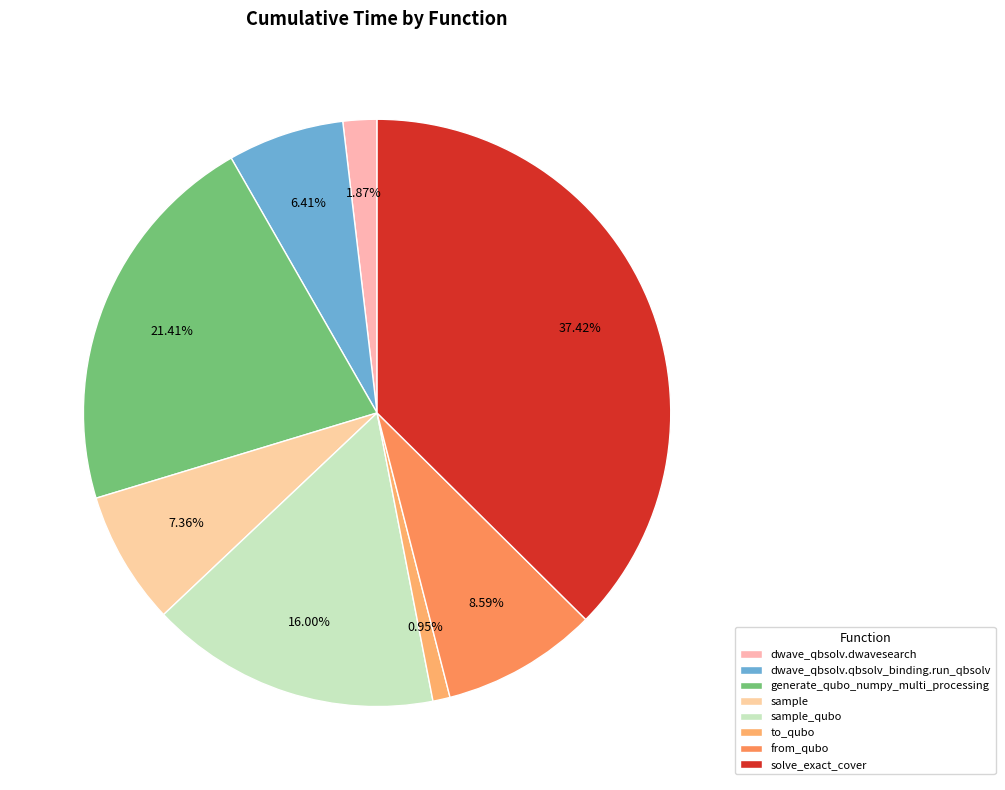

Approximately how many times larger is the value at solve_exact_cover compared to generate_qubo_numpy_multi_processing?

1.7